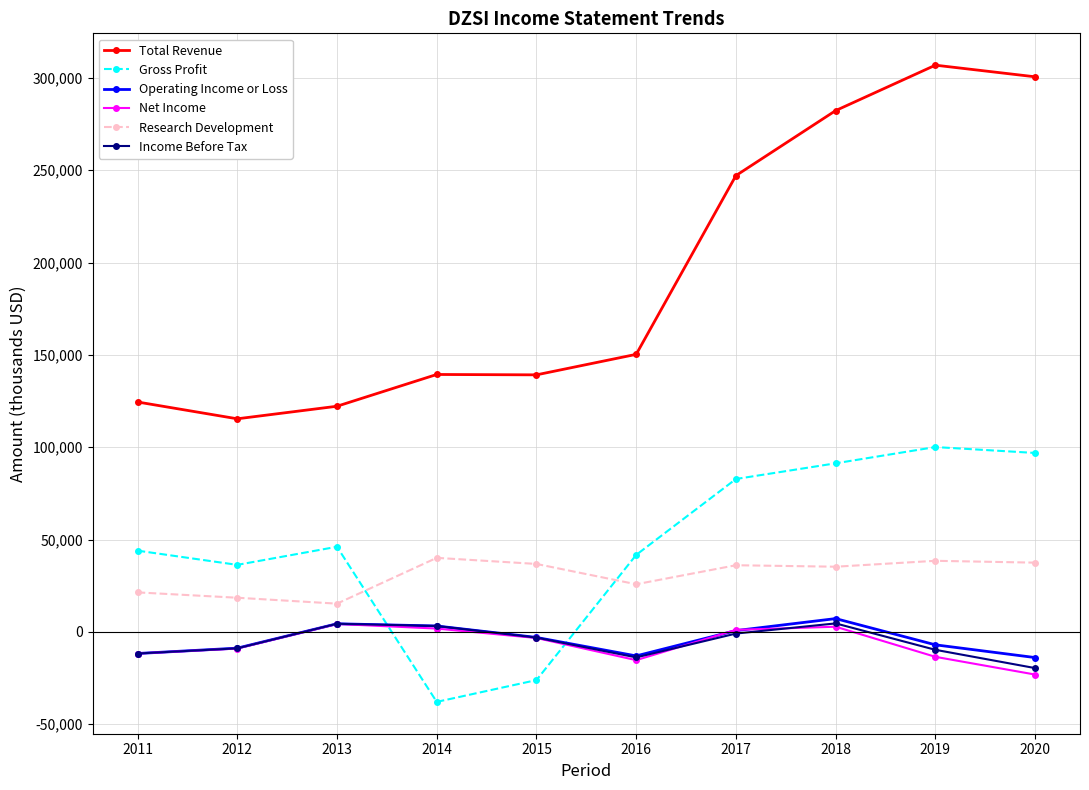

In Gross Profit, how many points are lower than both neighbors (excluding endpoints)?

2